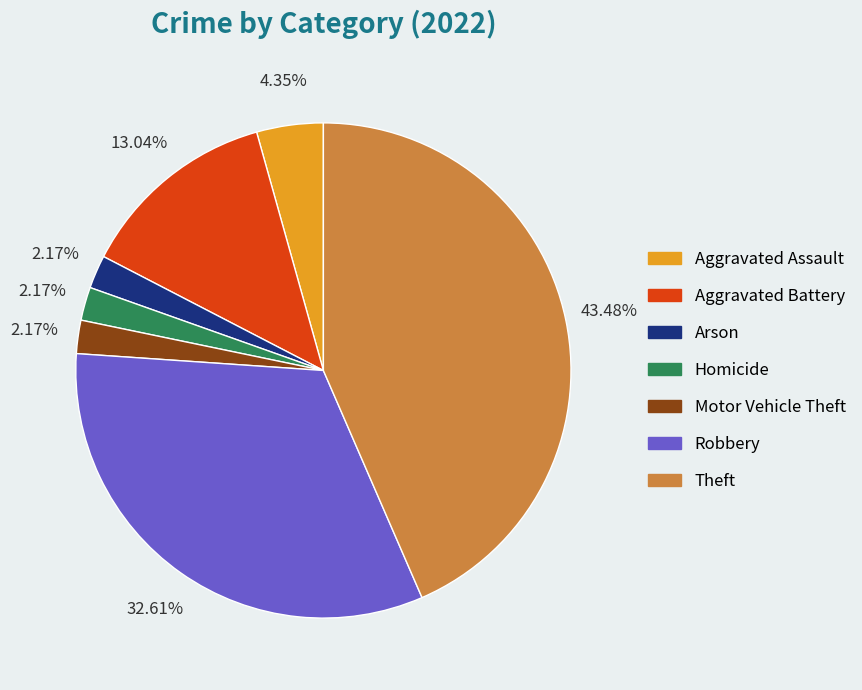

Is Robbery the majority of the pie?

No